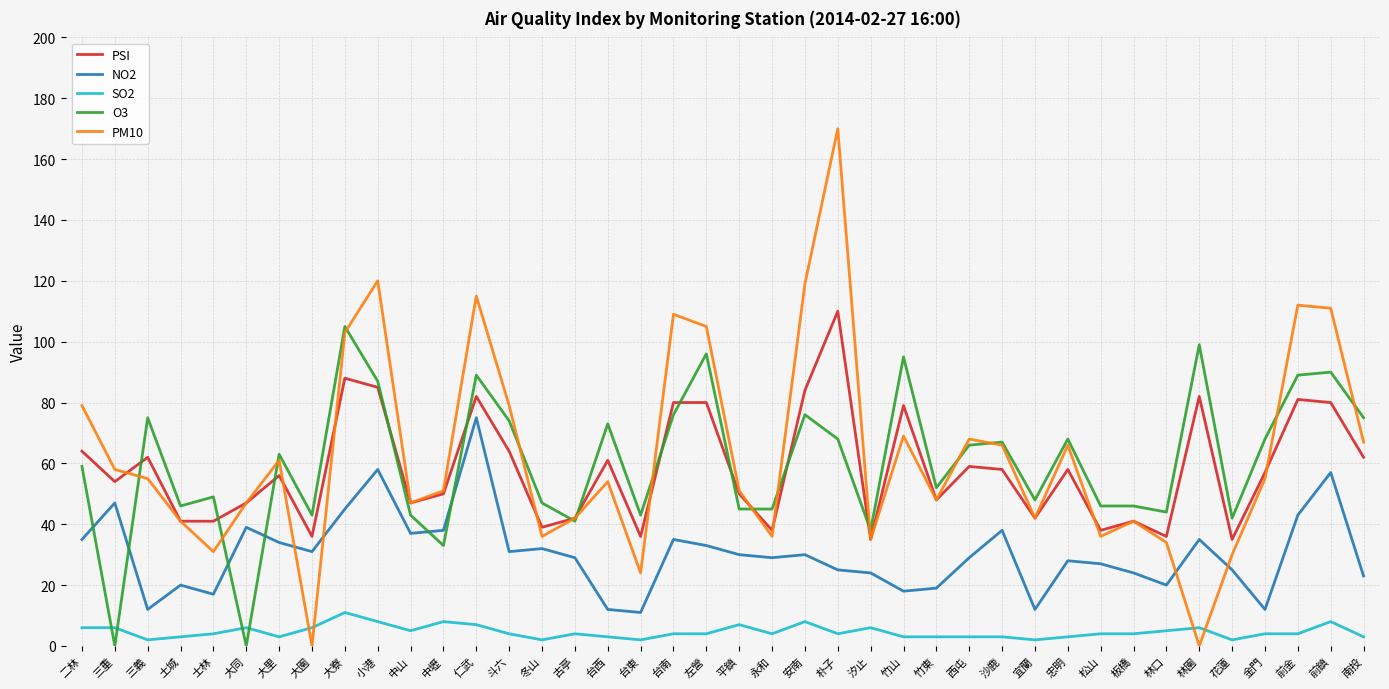

What is the sum of all SO2 values?

184